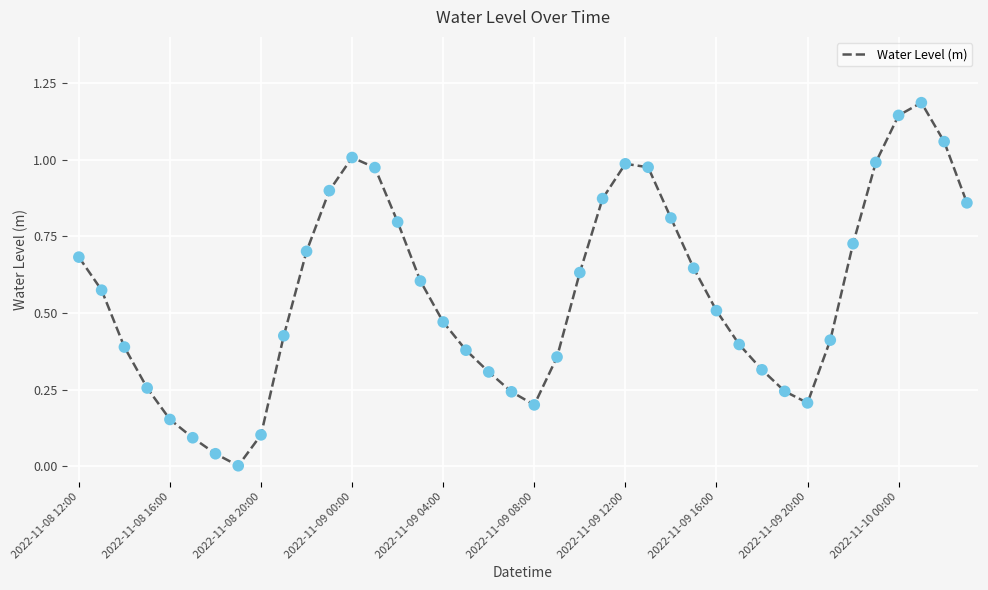

What is the maximum value shown in the chart?

1.2